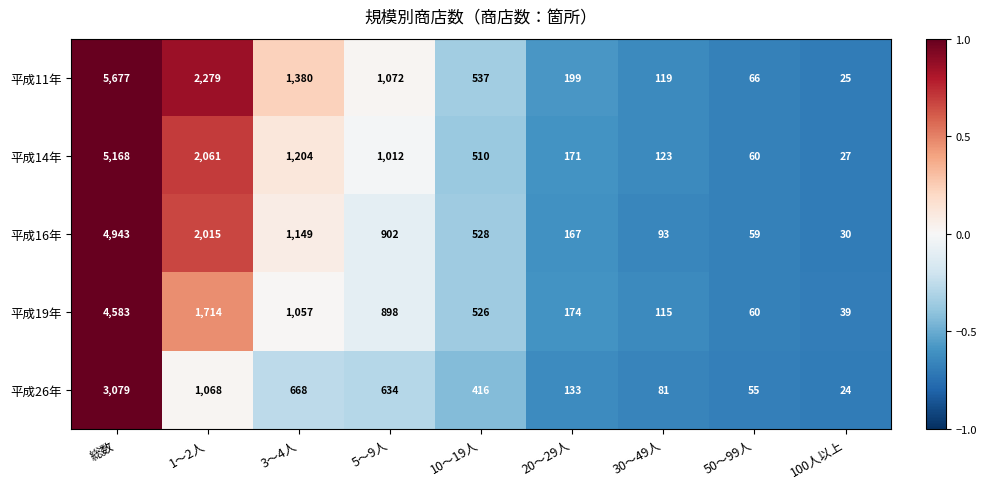

What is the total value across all series at 30～49人?

531